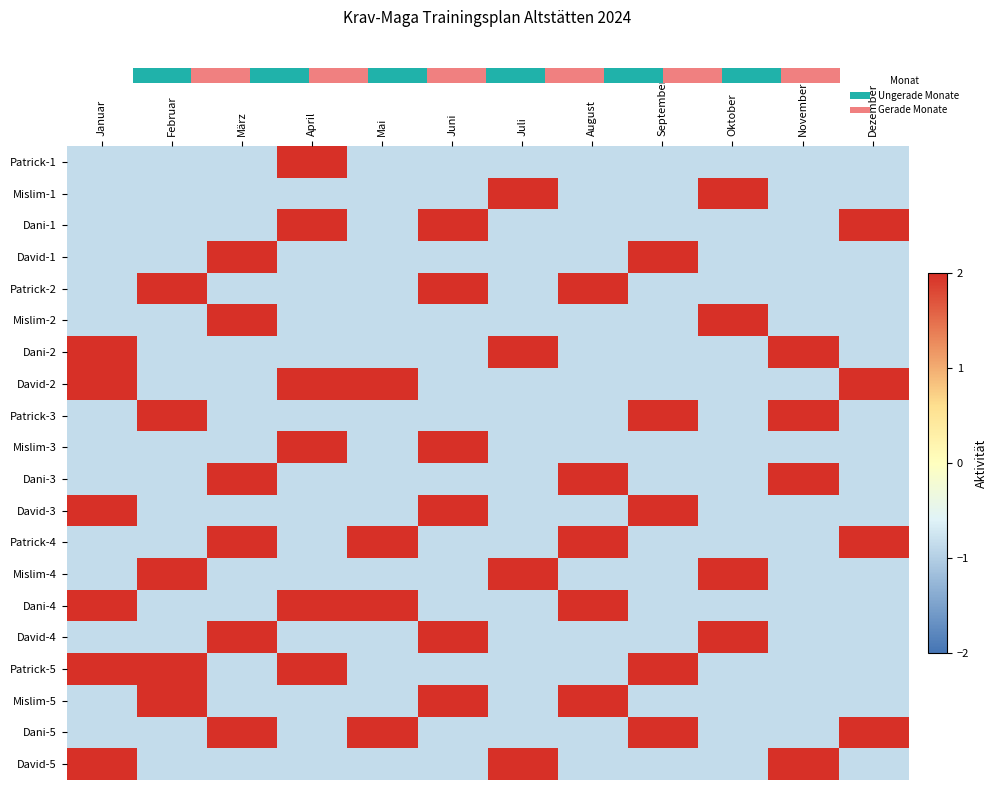

What is the sum of the Dani-2 values at November and September?

1.1